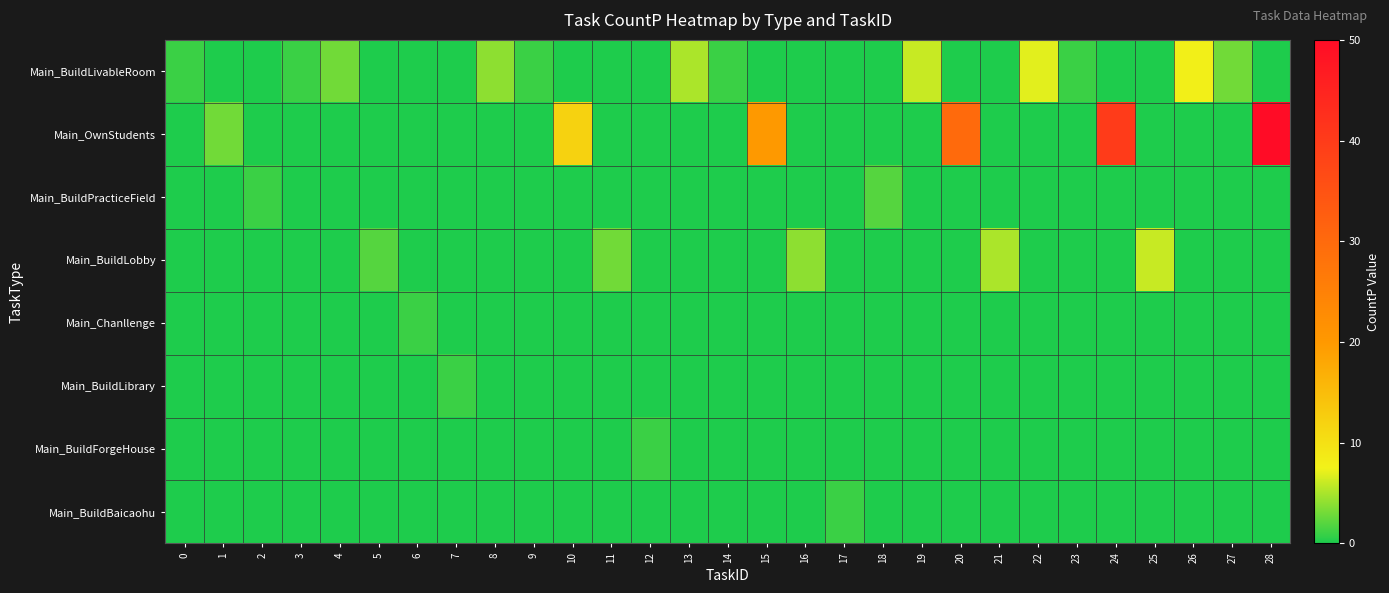

Reading right to left, what are all the values shown in this chart?

Main_BuildLivableRoom: 28=0	27=3	26=8	25=0	24=0	23=1	22=7	21=0	20=0	19=6	18=0	17=0	16=0	15=0	14=1	13=5	12=0	11=0	10=0	9=1	8=4	7=0	6=0	5=0	4=3	3=1	2=0	1=0	0=1
Main_OwnStudents: 28=50	27=0	26=0	25=0	24=40	23=0	22=0	21=0	20=30	19=0	18=0	17=0	16=0	15=20	14=0	13=0	12=0	11=0	10=12	9=0	8=0	7=0	6=0	5=0	4=0	3=0	2=0	1=3	0=0
Main_BuildPracticeField: 28=0	27=0	26=0	25=0	24=0	23=0	22=0	21=0	20=0	19=0	18=2	17=0	16=0	15=0	14=0	13=0	12=0	11=0	10=0	9=0	8=0	7=0	6=0	5=0	4=0	3=0	2=1	1=0	0=0
Main_BuildLobby: 28=0	27=0	26=0	25=6	24=0	23=0	22=0	21=5	20=0	19=0	18=0	17=0	16=4	15=0	14=0	13=0	12=0	11=3	10=0	9=0	8=0	7=0	6=0	5=2	4=0	3=0	2=0	1=0	0=0
Main_Chanllenge: 28=0	27=0	26=0	25=0	24=0	23=0	22=0	21=0	20=0	19=0	18=0	17=0	16=0	15=0	14=0	13=0	12=0	11=0	10=0	9=0	8=0	7=0	6=1	5=0	4=0	3=0	2=0	1=0	0=0
Main_BuildLibrary: 28=0	27=0	26=0	25=0	24=0	23=0	22=0	21=0	20=0	19=0	18=0	17=0	16=0	15=0	14=0	13=0	12=0	11=0	10=0	9=0	8=0	7=1	6=0	5=0	4=0	3=0	2=0	1=0	0=0
Main_BuildForgeHouse: 28=0	27=0	26=0	25=0	24=0	23=0	22=0	21=0	20=0	19=0	18=0	17=0	16=0	15=0	14=0	13=0	12=1	11=0	10=0	9=0	8=0	7=0	6=0	5=0	4=0	3=0	2=0	1=0	0=0
Main_BuildBaicaohu: 28=0	27=0	26=0	25=0	24=0	23=0	22=0	21=0	20=0	19=0	18=0	17=1	16=0	15=0	14=0	13=0	12=0	11=0	10=0	9=0	8=0	7=0	6=0	5=0	4=0	3=0	2=0	1=0	0=0